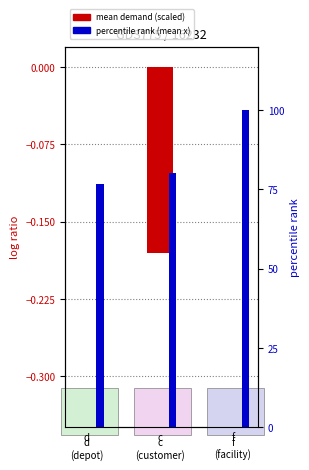

What is the minimum value shown in the chart?

-0.2